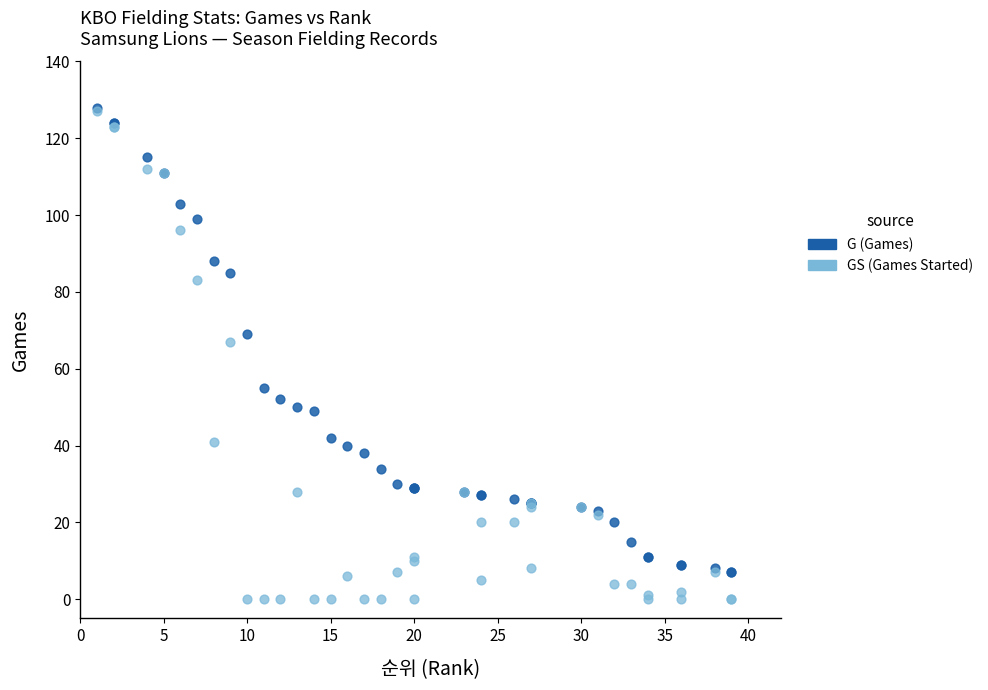

In the GS (Games Started) series, what Y value is closest to 63?

67